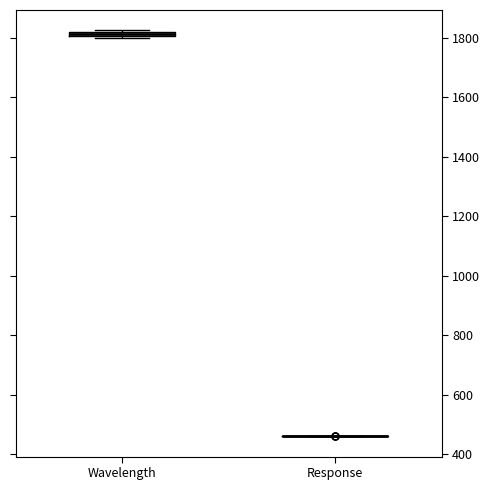

Where is the lower edge of the box for Wavelength on the y-axis? The values are not printed on the chart, so give them approximately, as read against the axis.

1800